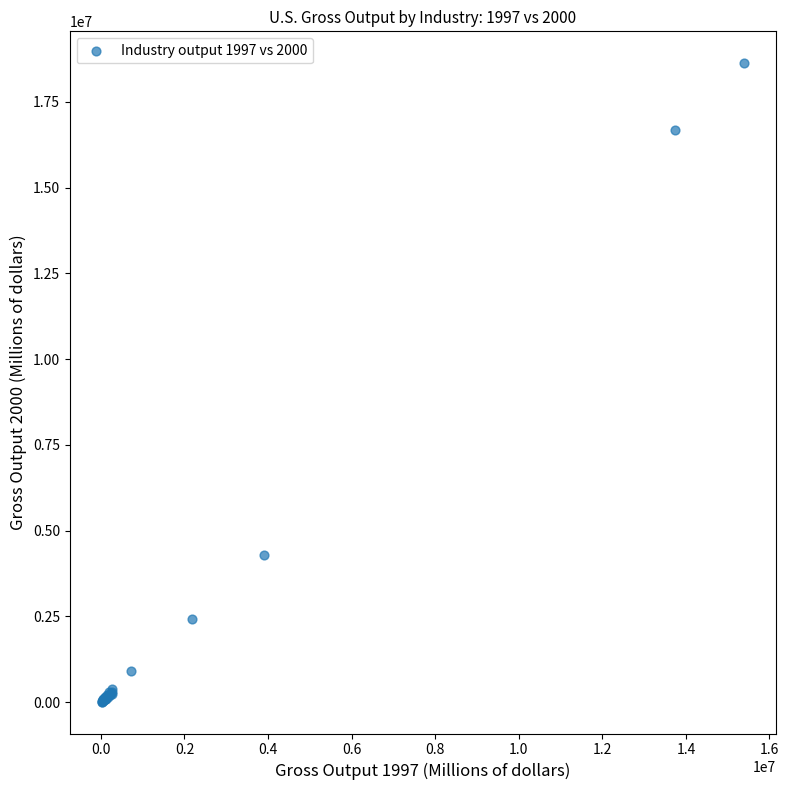

What Y value in the scatter plot is closest to 9320996?

4290462